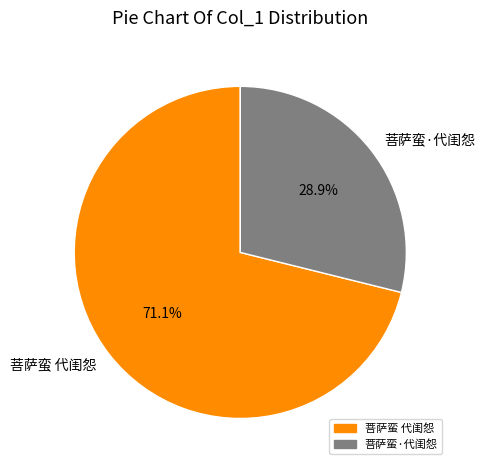

To the nearest percent, what is the combined percentage of 菩萨蛮 代闺怨 and 菩萨蛮·代闺怨?

100%